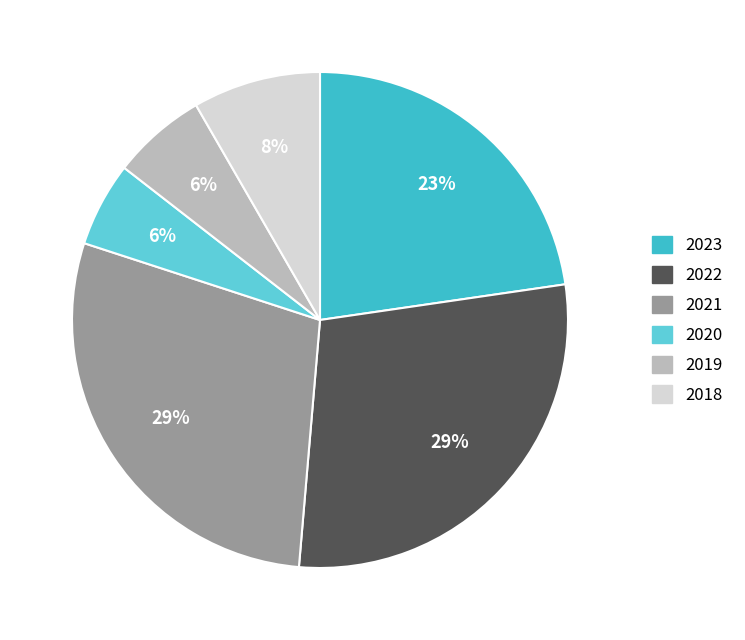

To the nearest percent, what is the difference between the largest and smallest slice percentages?

23%